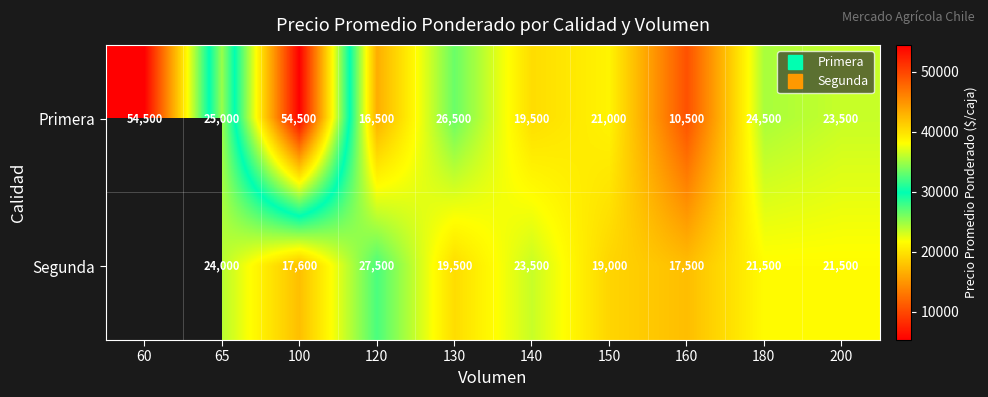

List the labels in order of Primera value, largest first.

60, 100, 130, 65, 180, 200, 150, 140, 120, 160